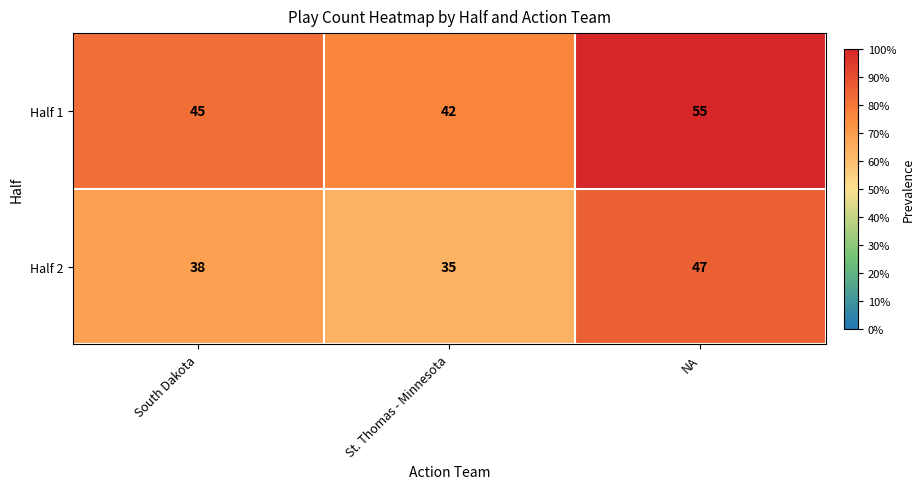

What is the greatest value displayed?

55